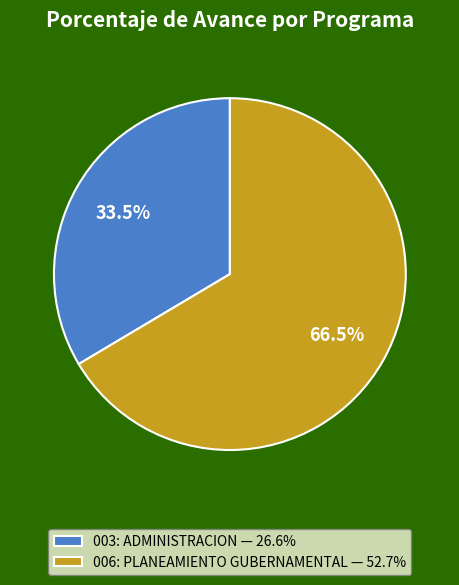

Combined, do 003: ADMINISTRACION and 006: PLANEAMIENTO GUBERNAMENTAL account for over 50%?

Yes